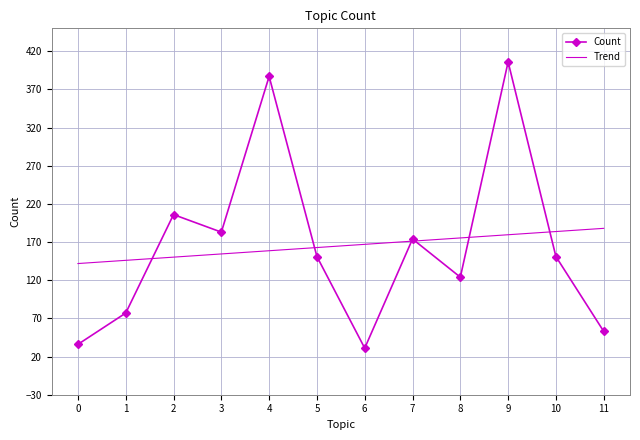

What is the average value?

165